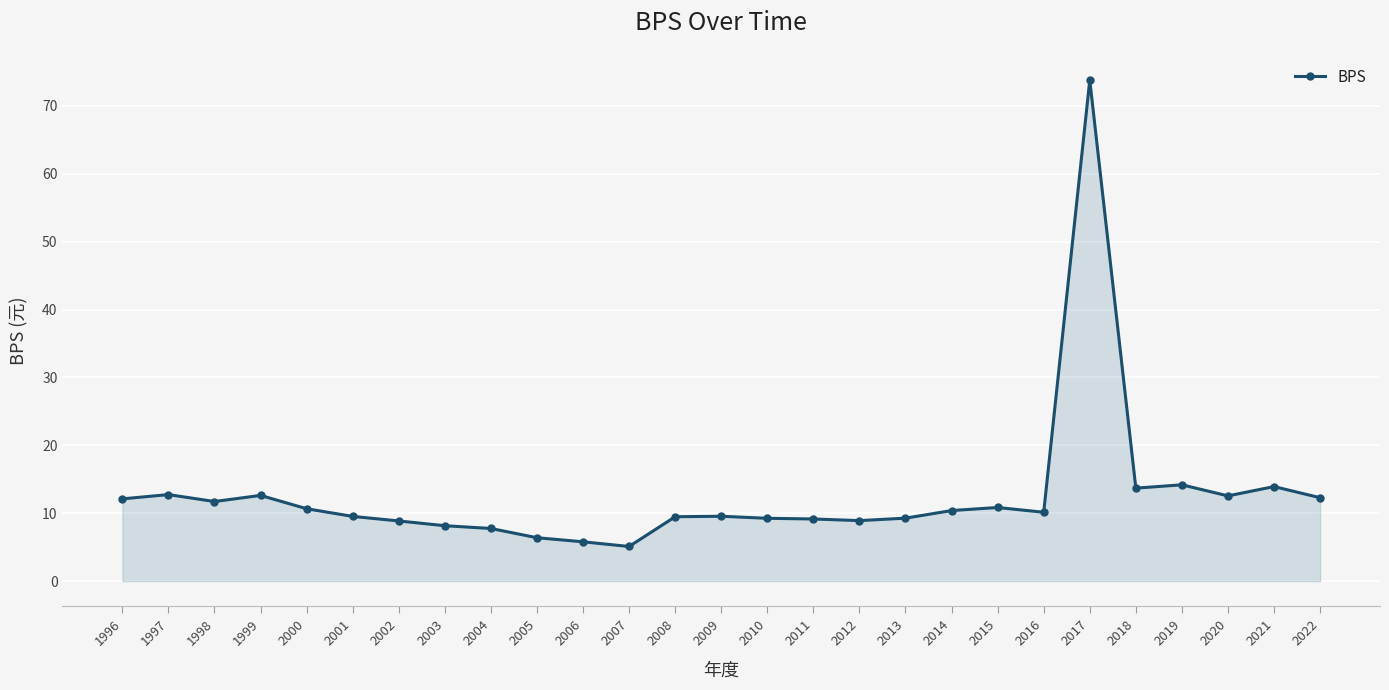

What value does the data have at 2018?

13.7